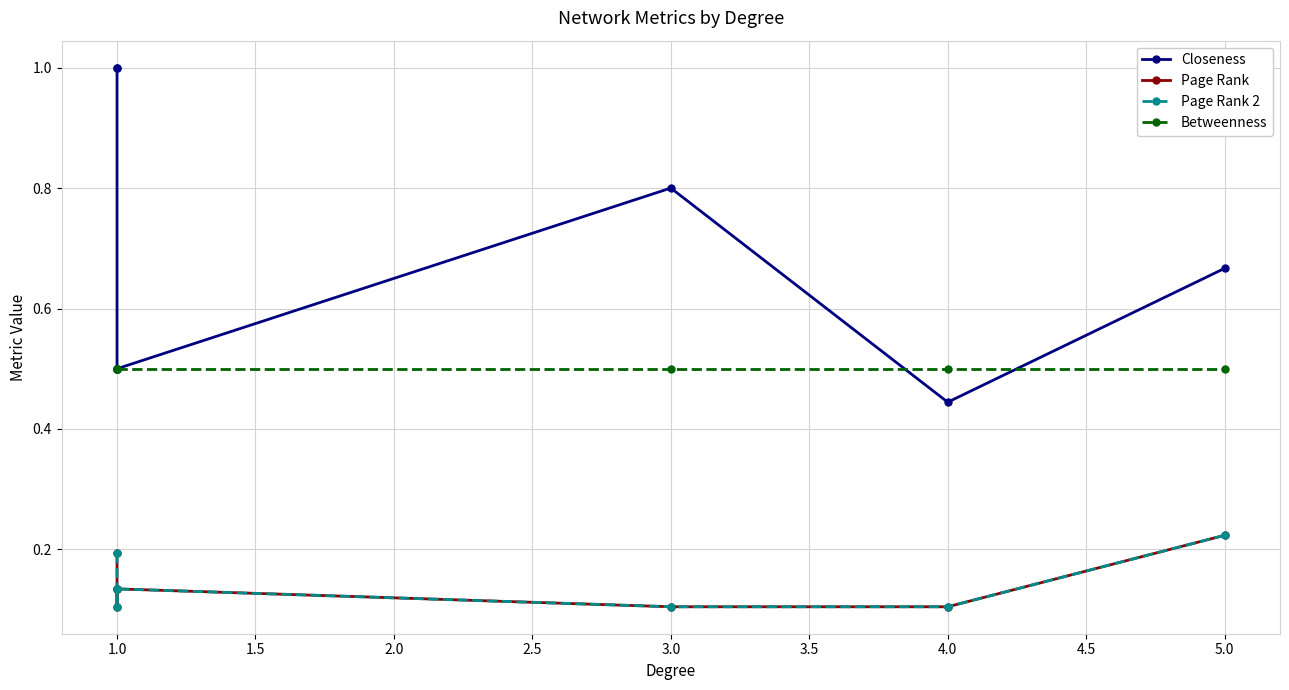

Is this an area chart (filled region under the line)?

No